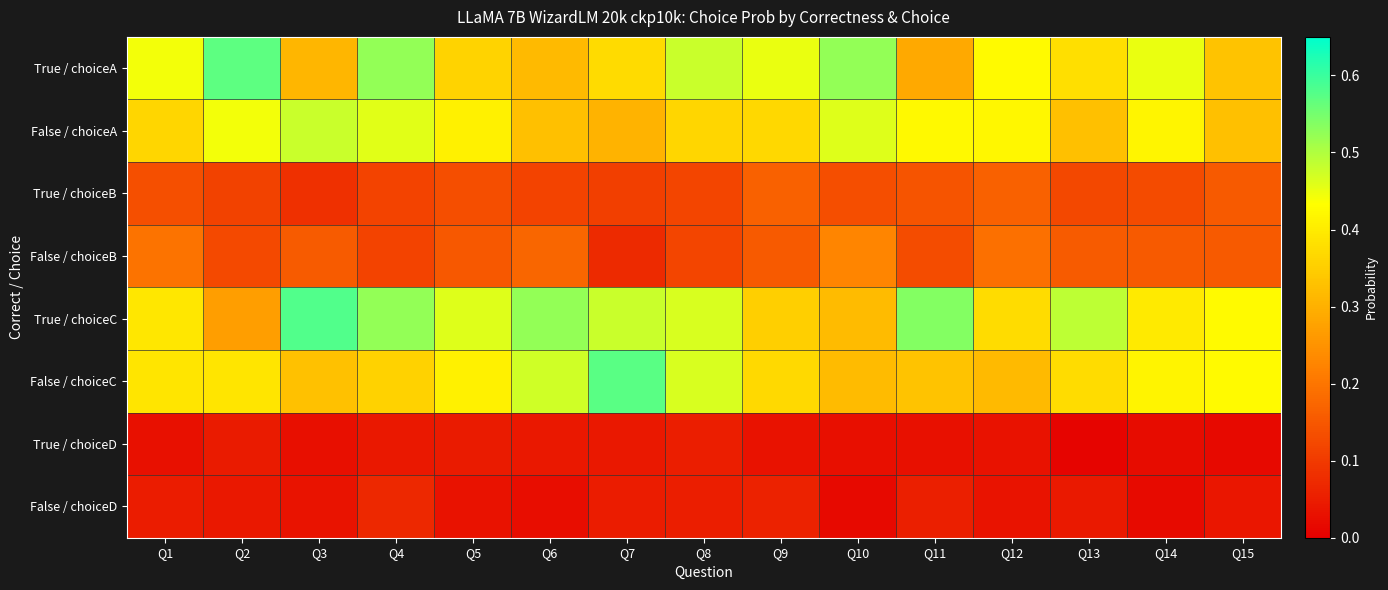

Which series has the largest range (max minus min)?

True / choiceC